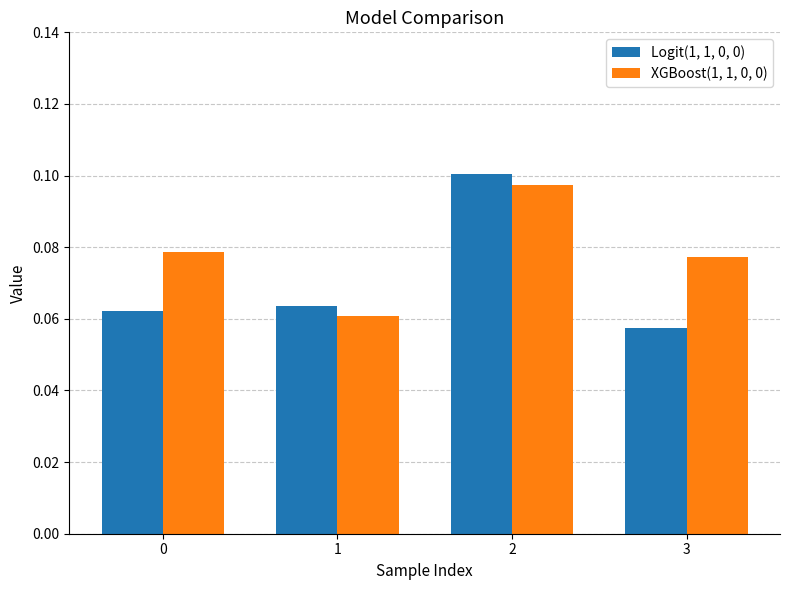

How many groups of bars are there?

4